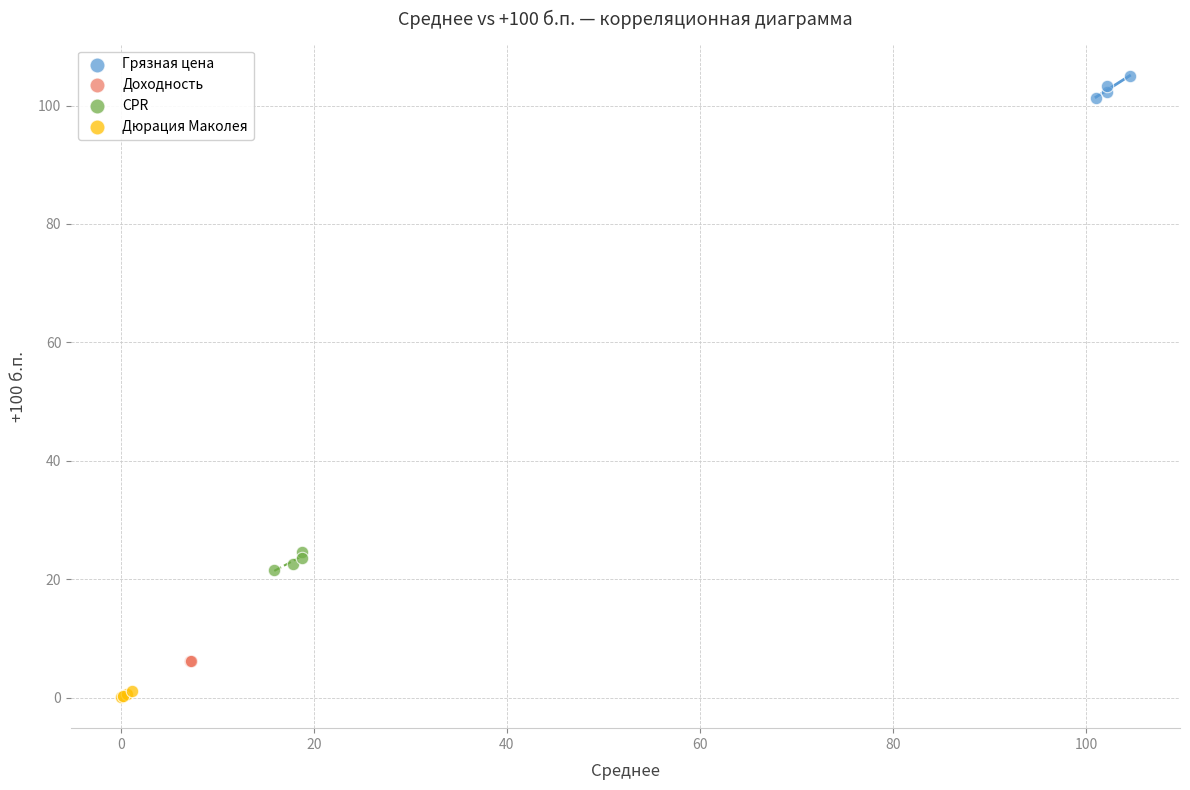

Which series reaches the minimum Y coordinate?

Дюрация Маколея